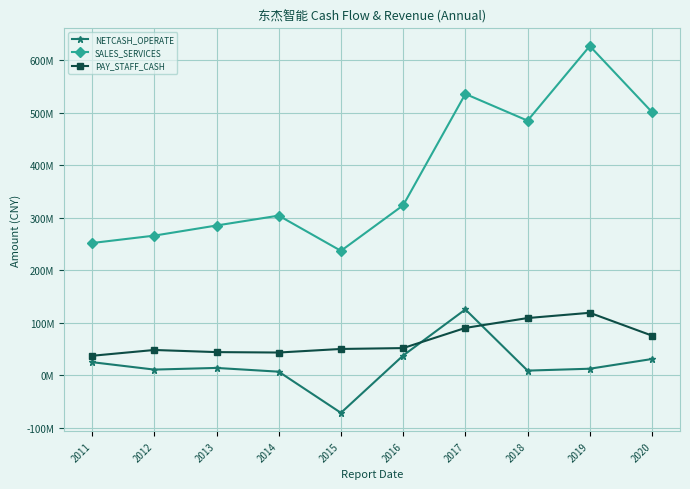

Reading left to right, what are all the values shown in this chart?

NETCASH_OPERATE: 2011=24994692.0	2012=10872568.6	2013=14021418.8	2014=6885376.7	2015=-71449202.7	2016=37624189.4	2017=125362646.2	2018=8914273.7	2019=12516079.7	2020=31016436.2
SALES_SERVICES: 2011=251758495.2	2012=265839904.8	2013=285101180.5	2014=303912877.9	2015=236881677.0	2016=323550224.8	2017=535502541.2	2018=484671154.3	2019=626677435.4	2020=500907685.1
PAY_STAFF_CASH: 2011=37154386.6	2012=48196098.5	2013=44144526.4	2014=43348388.3	2015=50134865.6	2016=51783621.6	2017=90182045.3	2018=108964546.5	2019=118969328.7	2020=75525275.7